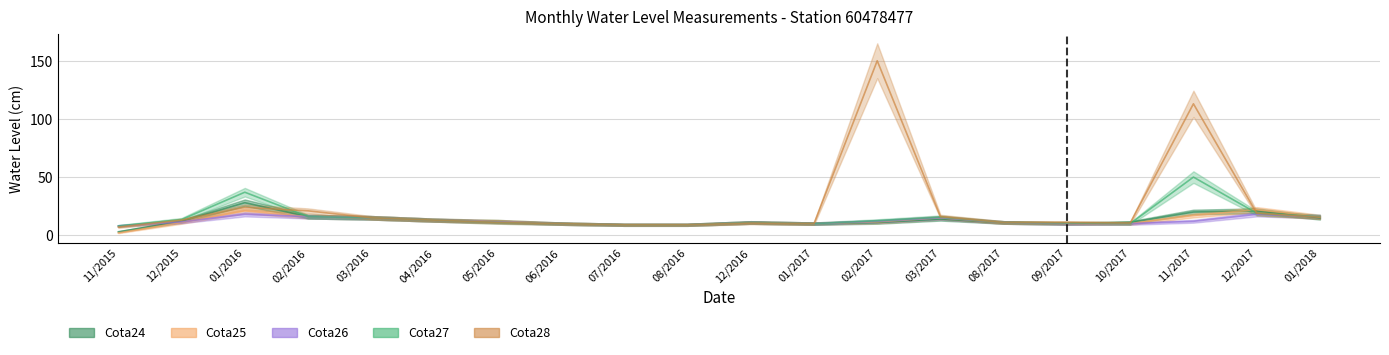

How many intersections are there between Cota28_line and Cota26_line?

2